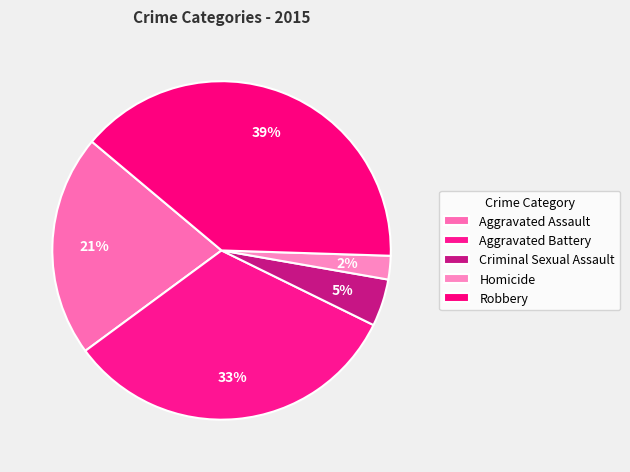

To the nearest percent, what is the combined percentage of Robbery and Aggravated Battery?

72%